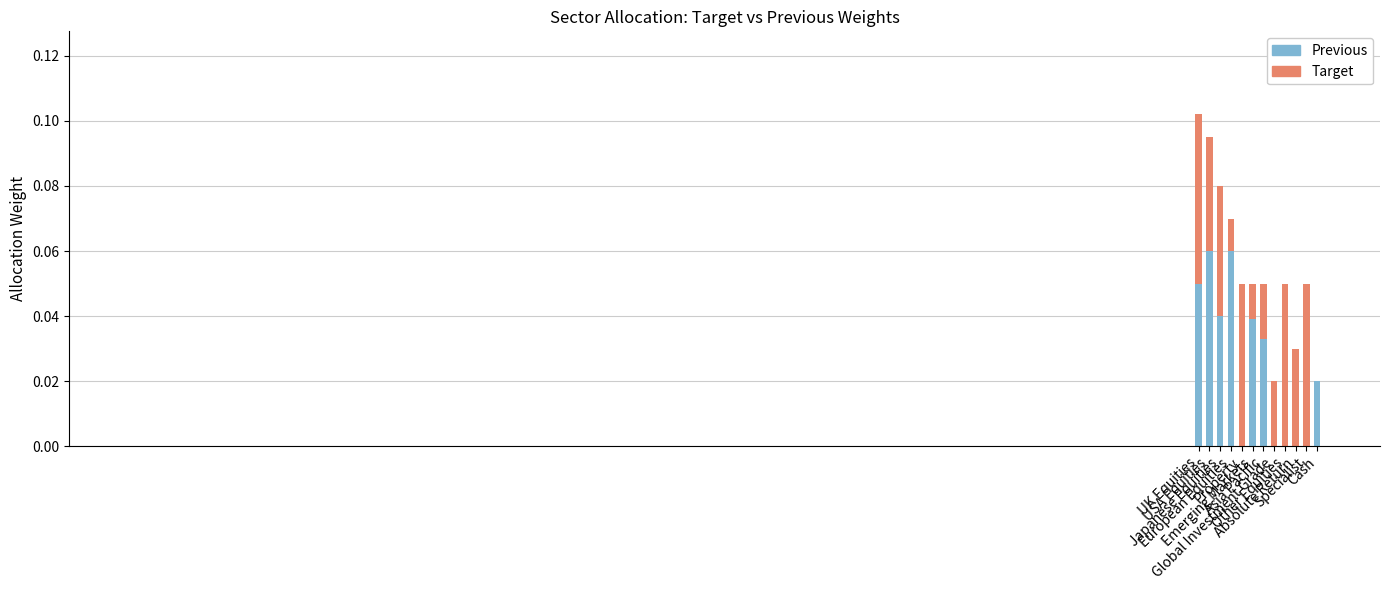

Rank the categories by Target (additional) value from lowest to highest.

European Equities, Emerging Markets, Asia Pacific, Other Equities, Absolute Return, Specialist, Cash, Global Investment Grade, USA Equities, Japanese Equities, Property, UK Equities